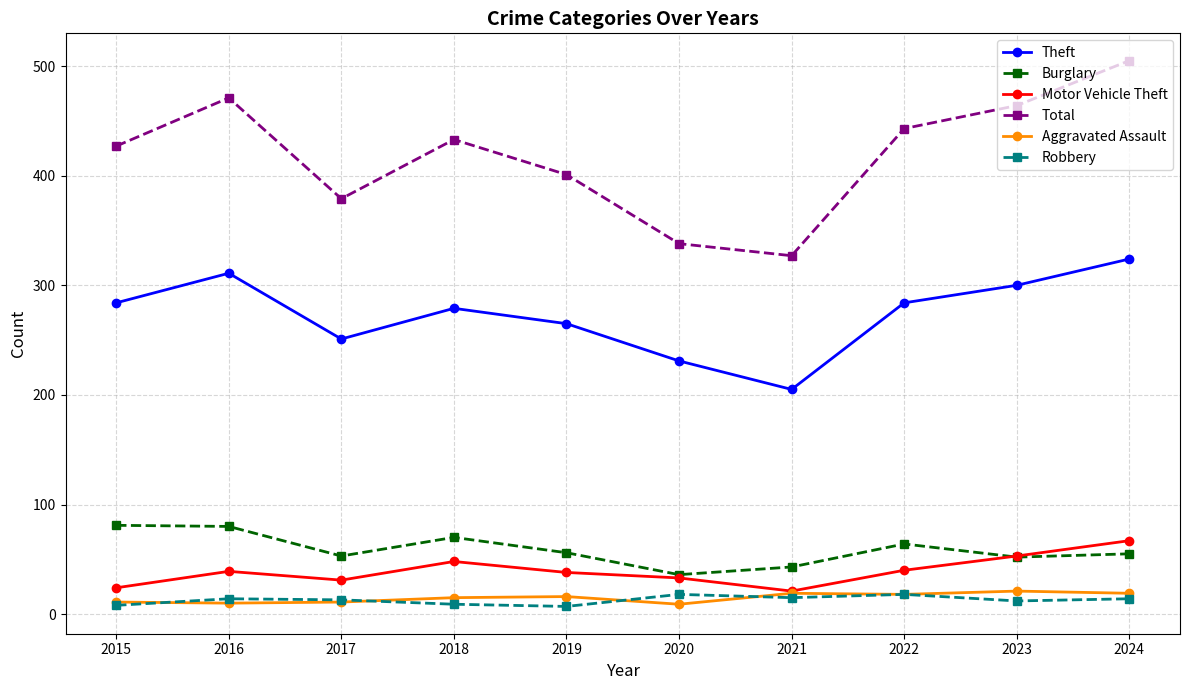

What are all the series names shown in the legend?

Theft, Burglary, Motor Vehicle Theft, Total, Aggravated Assault, Robbery